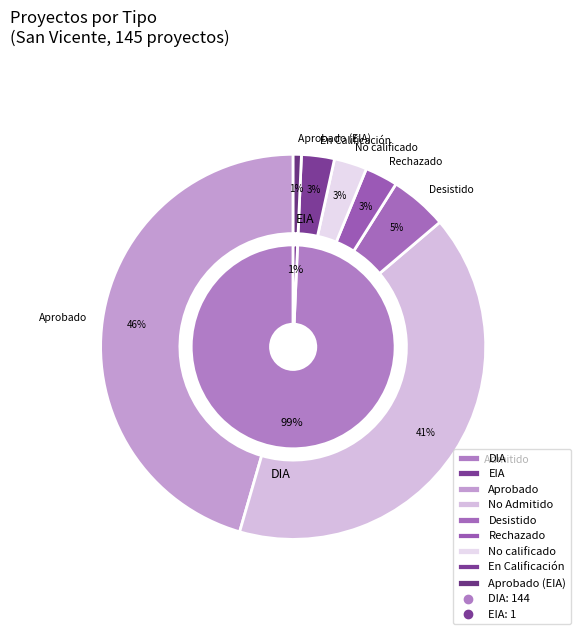

Which slice represents more than half of the pie?

DIA